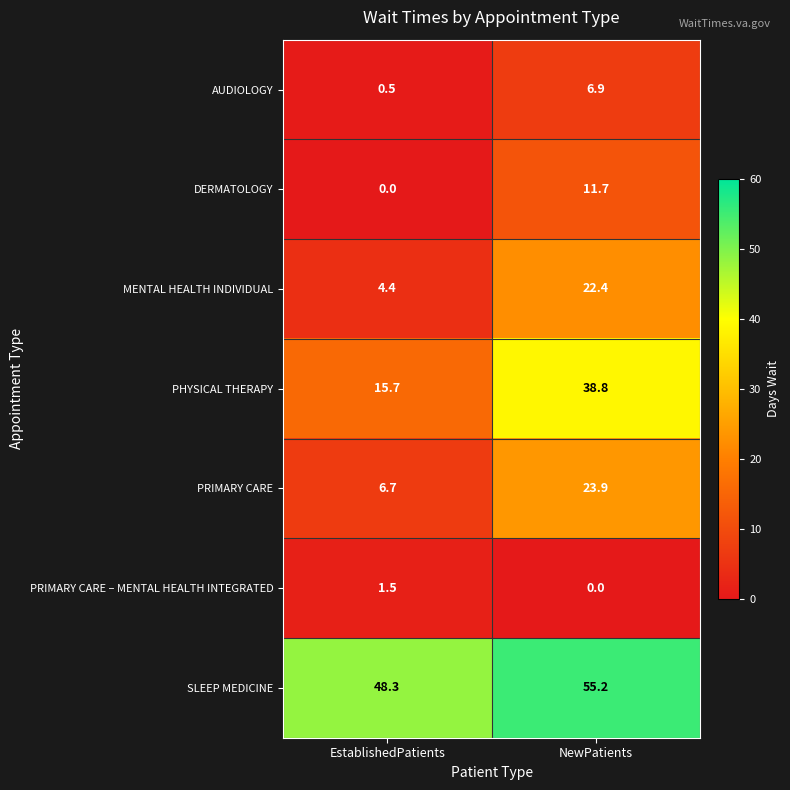

What is the sum of the SLEEP MEDICINE values at EstablishedPatients and NewPatients?

103.5